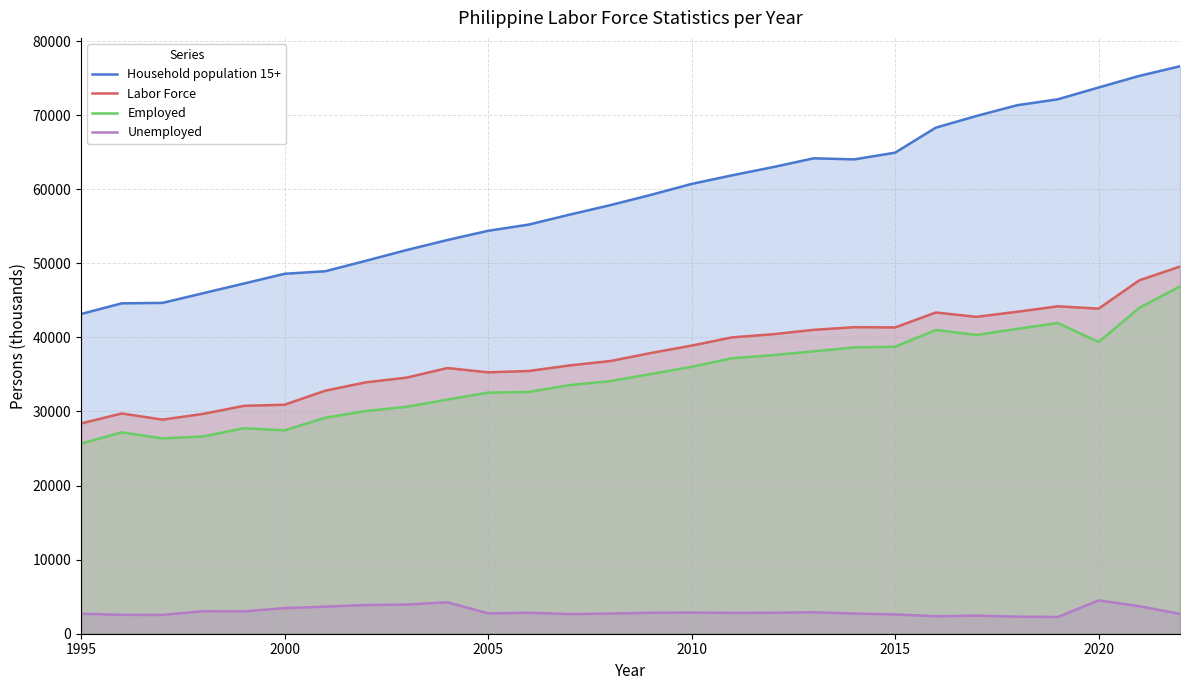

What is the maximum value for Household population 15+?

76598.7